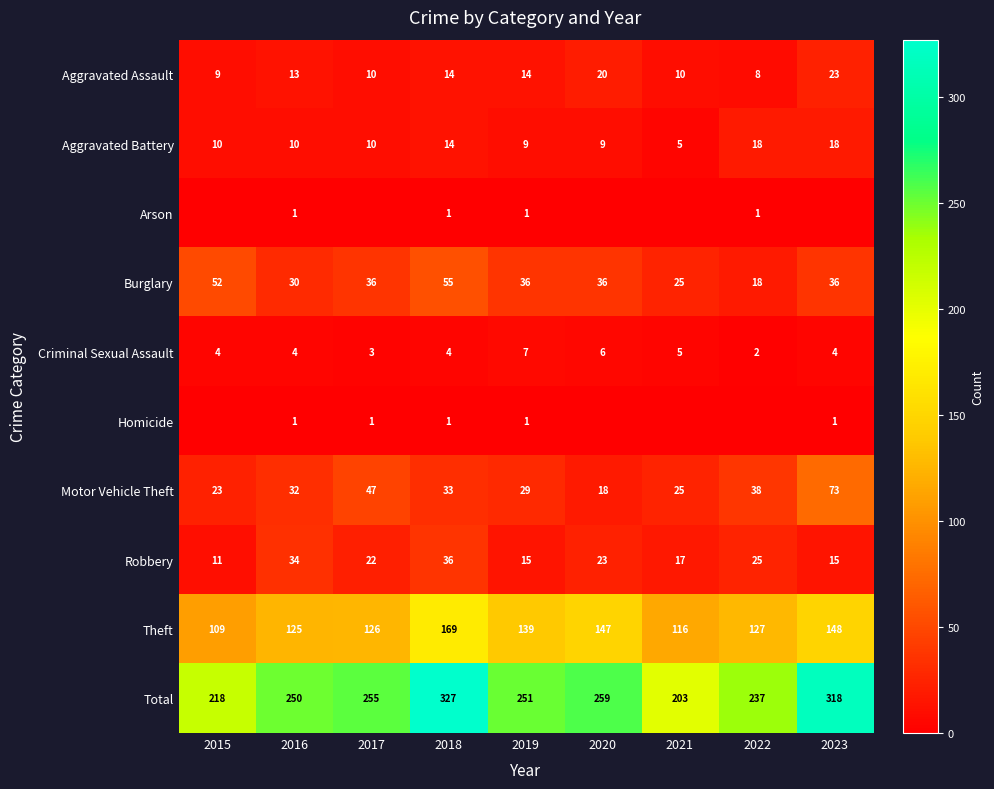

True or false: Criminal Sexual Assault has a value of 1 at 2015.

False